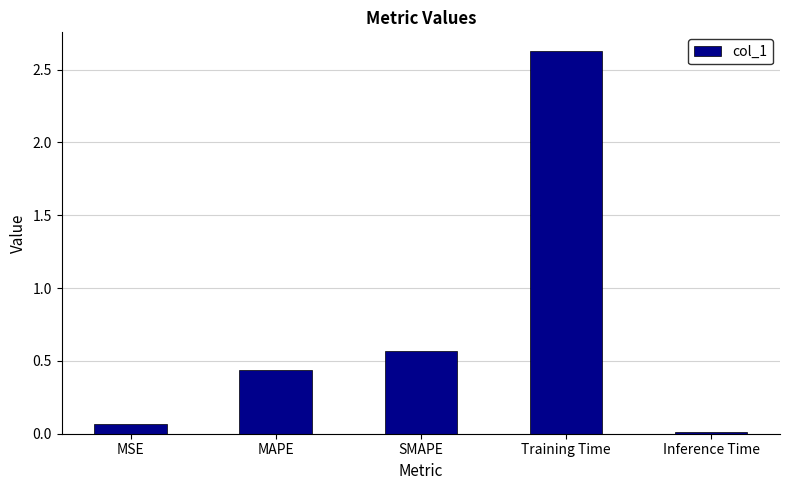

What is the sum of all values?

3.7